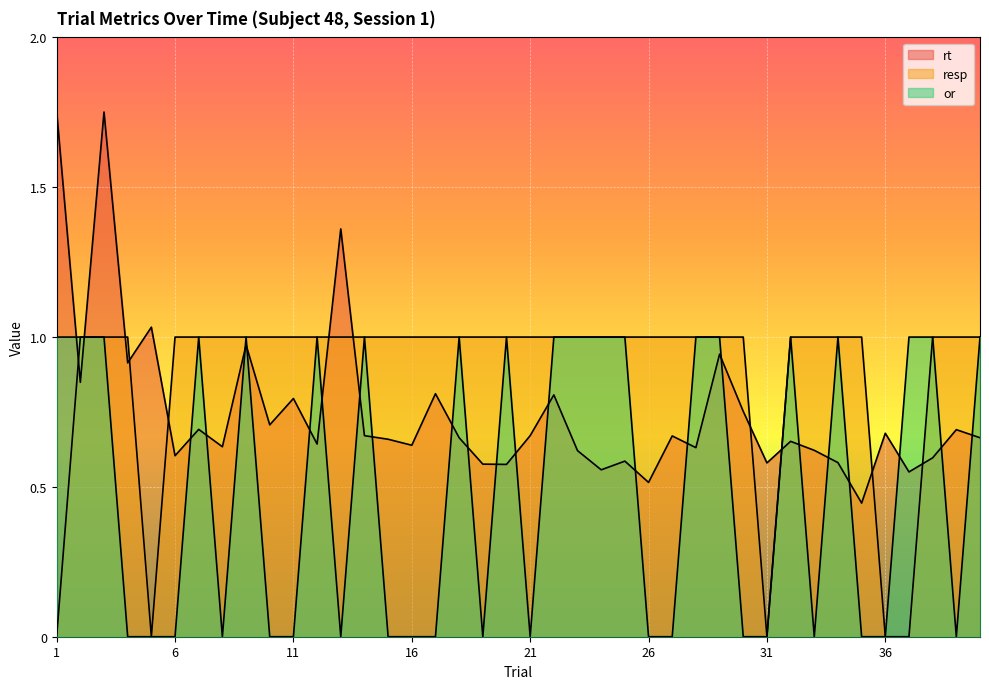

In rt, how many points are lower than both neighbors (excluding endpoints)?

14